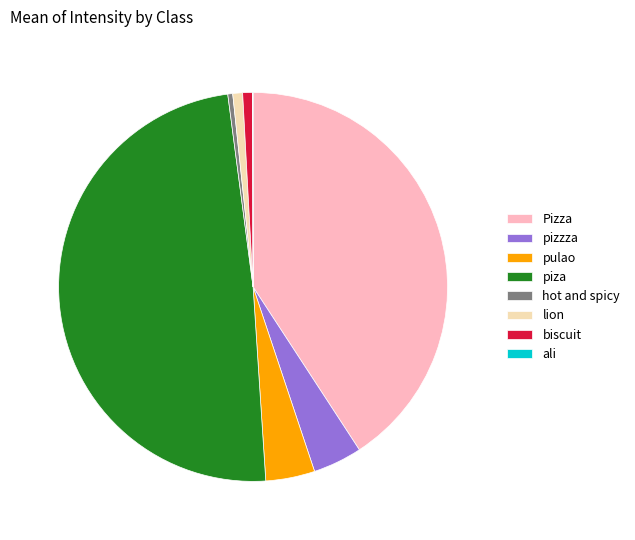

Approximately how many times larger is the value at pulao compared to hot and spicy?

10.0